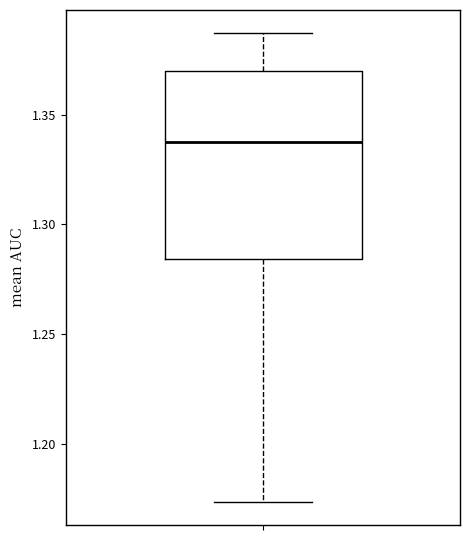

Transcribe this box plot: give where the median line is, the range the box spans, and where the two whiskers end, as read against the y-axis. The values are not printed on the chart, so give them approximately, as read against the axis.

median 1.335, box 1.285 to 1.370, whiskers 1.175 to 1.385